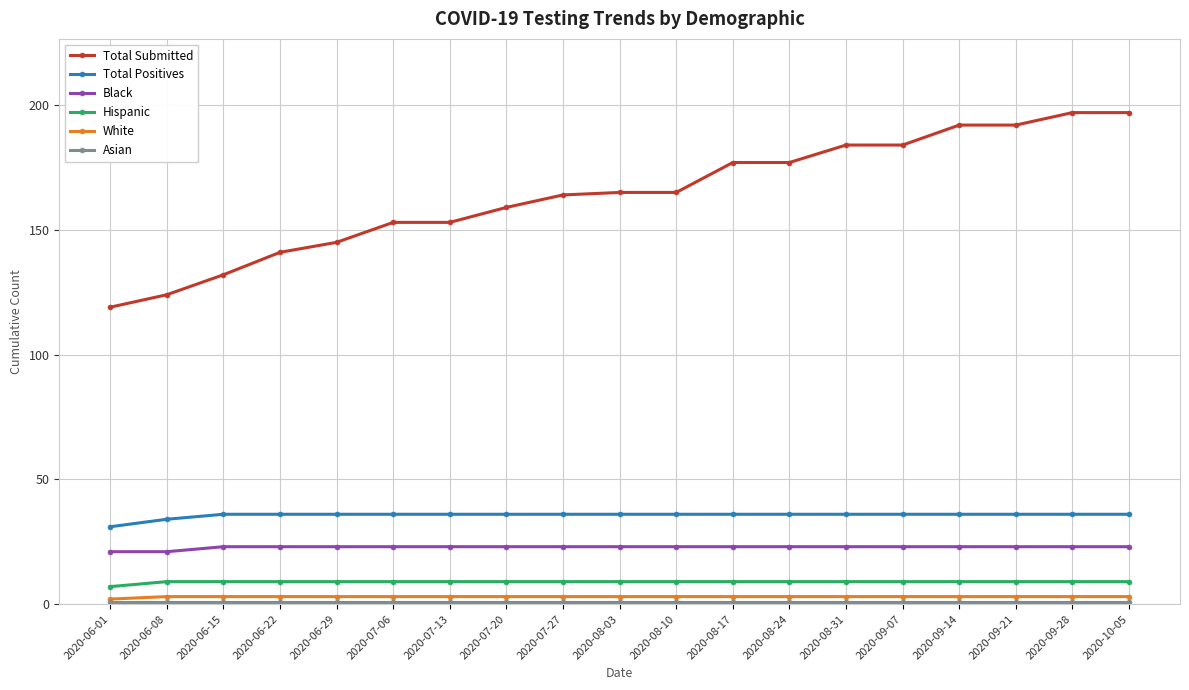

What is the maximum value for Total Positives?

36